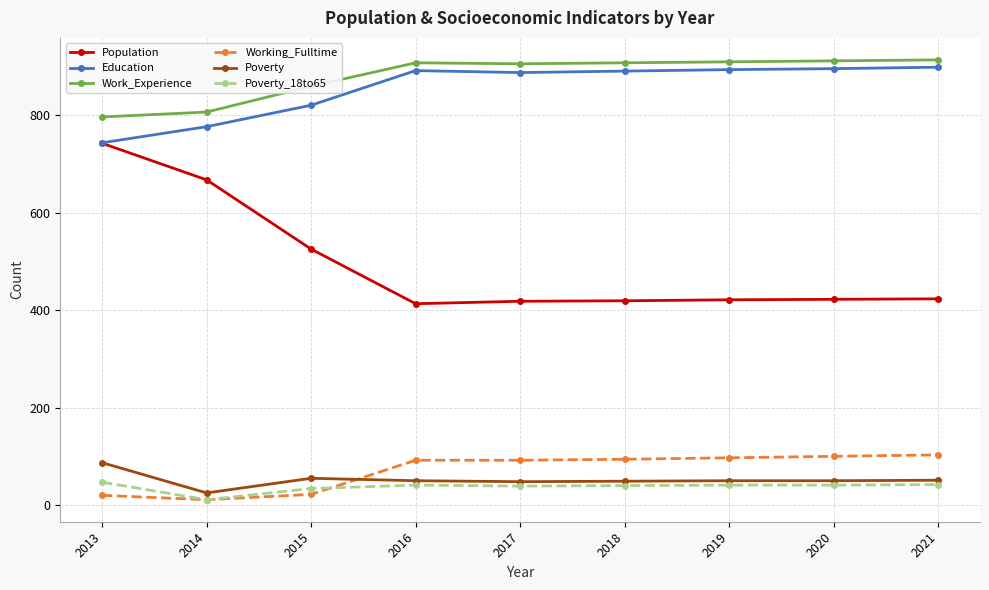

What is the total value across all series at 2019?

2411